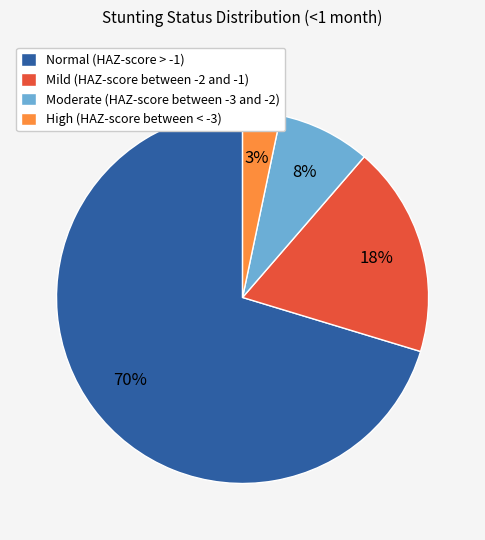

To the nearest percent, what is the difference between the High (HAZ-score between < -3) and Moderate (HAZ-score between -3 and -2) slice percentages?

5%